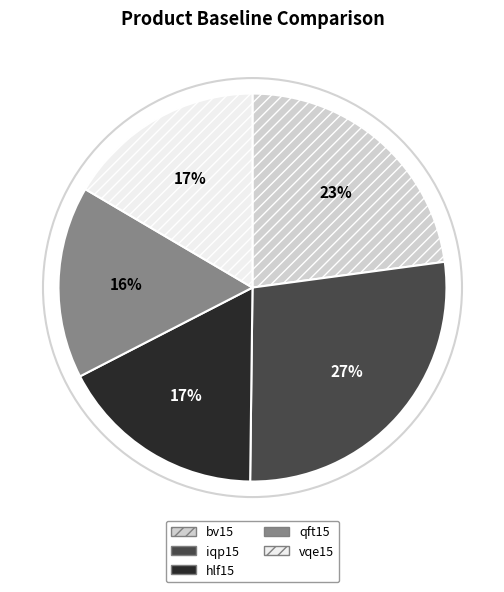

What is the largest slice in the pie chart?

iqp15